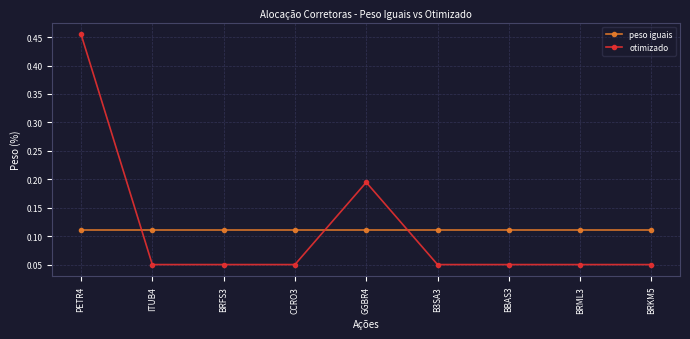

What is the sum of all otimizado values?

1.0